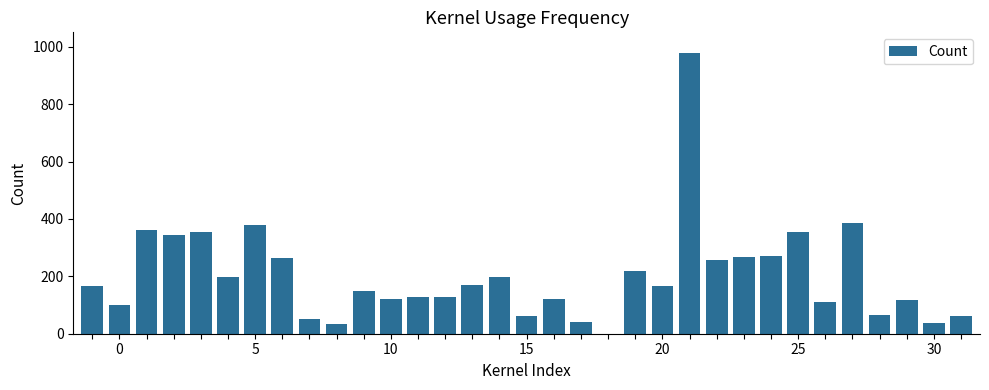

What is the sum of all values?

6659